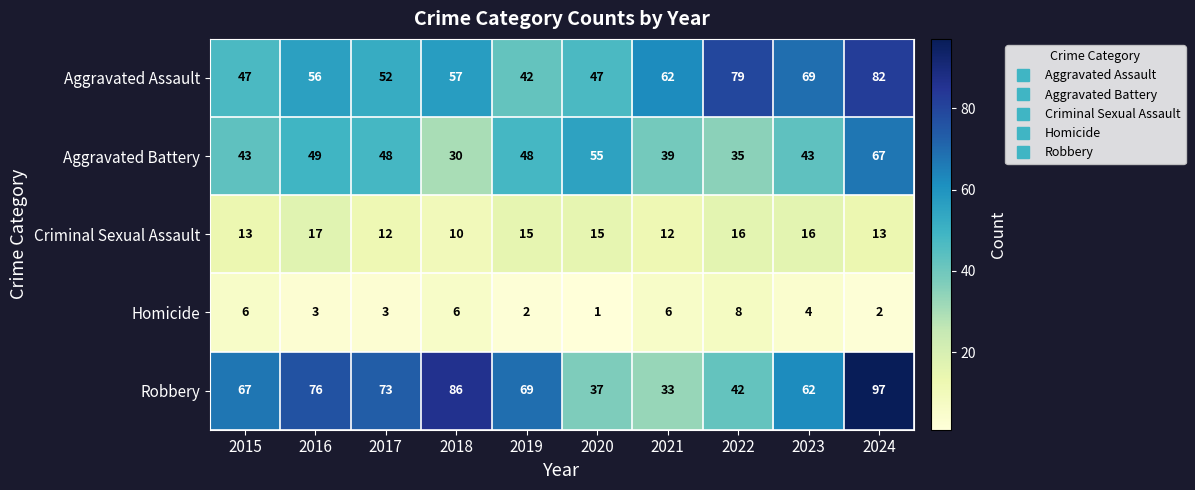

Which category has the highest value across all series?

2024